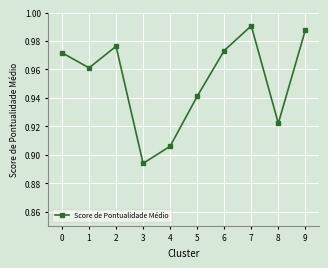

At which label is the value closest to 0?

3